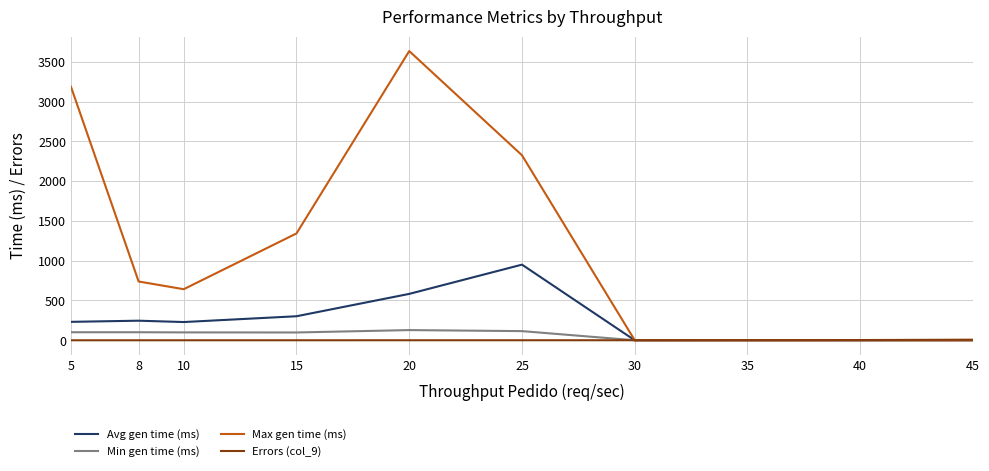

How many lines are shown in the chart?

4